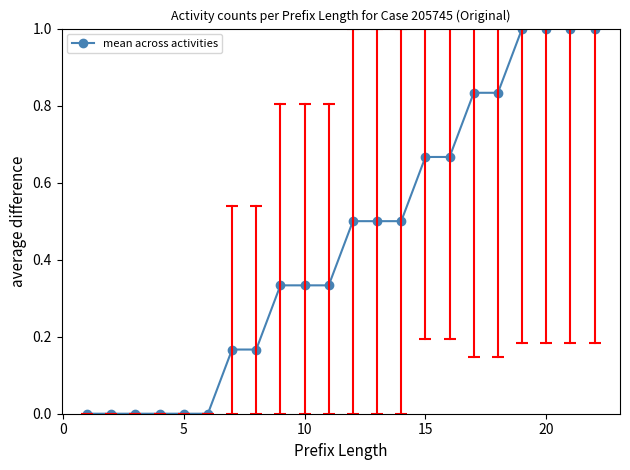

What is the average value?

0.4